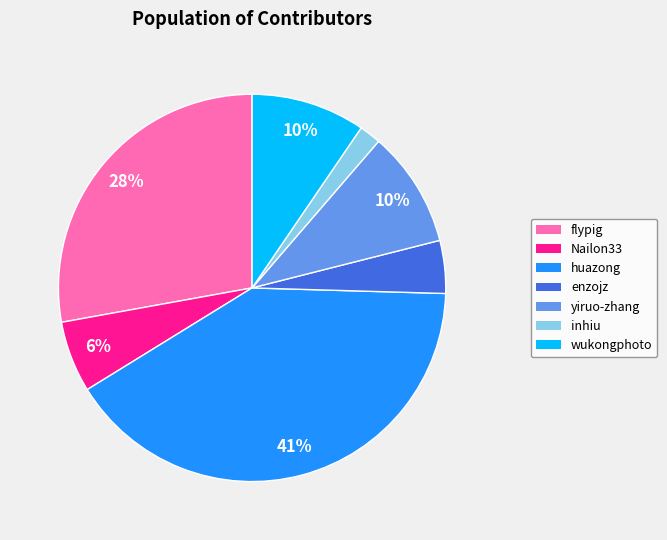

Do yiruo-zhang and inhiu together represent more than half of the pie?

No